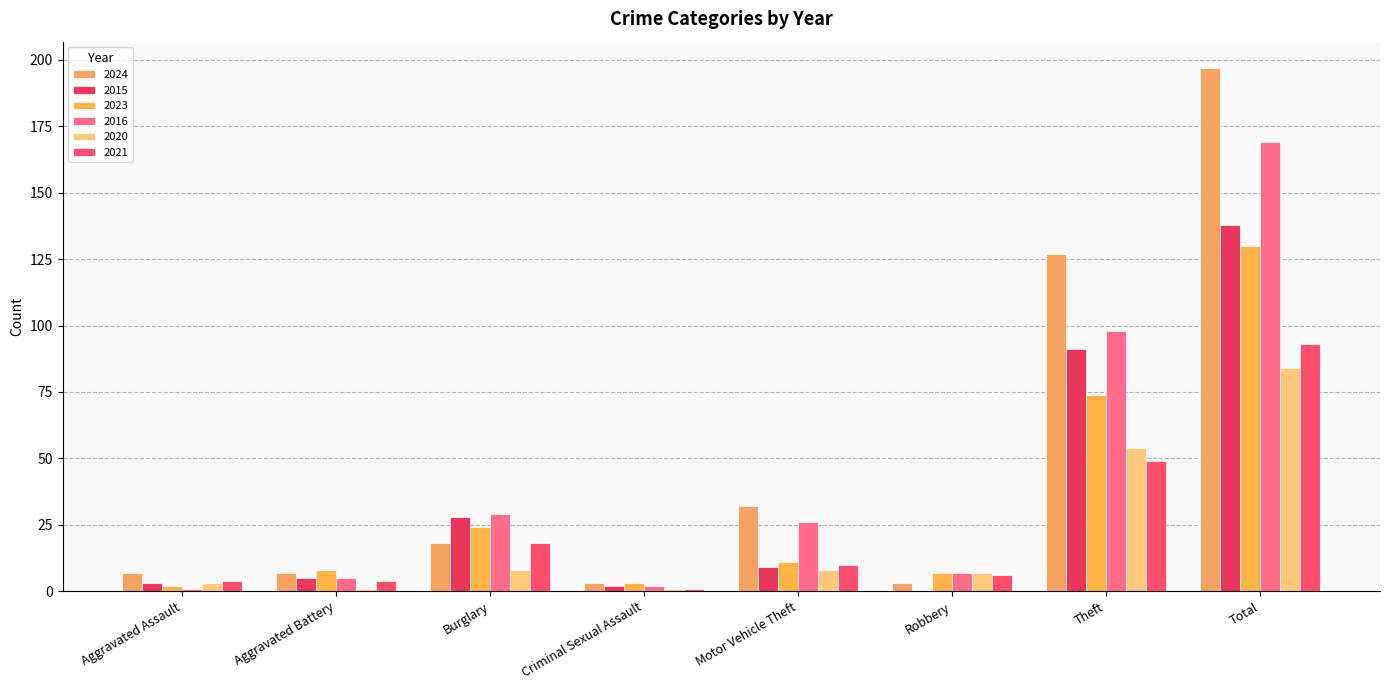

Reading left to right, list all the values displayed in this chart.

2024: Aggravated Assault=7	Aggravated Battery=7	Burglary=18	Criminal Sexual Assault=3	Motor Vehicle Theft=32	Robbery=3	Theft=127	Total=197
2015: Aggravated Assault=3	Aggravated Battery=5	Burglary=28	Criminal Sexual Assault=2	Motor Vehicle Theft=9	Robbery=0	Theft=91	Total=138
2023: Aggravated Assault=2	Aggravated Battery=8	Burglary=24	Criminal Sexual Assault=3	Motor Vehicle Theft=11	Robbery=7	Theft=74	Total=130
2016: Aggravated Assault=1	Aggravated Battery=5	Burglary=29	Criminal Sexual Assault=2	Motor Vehicle Theft=26	Robbery=7	Theft=98	Total=169
2020: Aggravated Assault=3	Aggravated Battery=1	Burglary=8	Criminal Sexual Assault=1	Motor Vehicle Theft=8	Robbery=7	Theft=54	Total=84
2021: Aggravated Assault=4	Aggravated Battery=4	Burglary=18	Criminal Sexual Assault=1	Motor Vehicle Theft=10	Robbery=6	Theft=49	Total=93